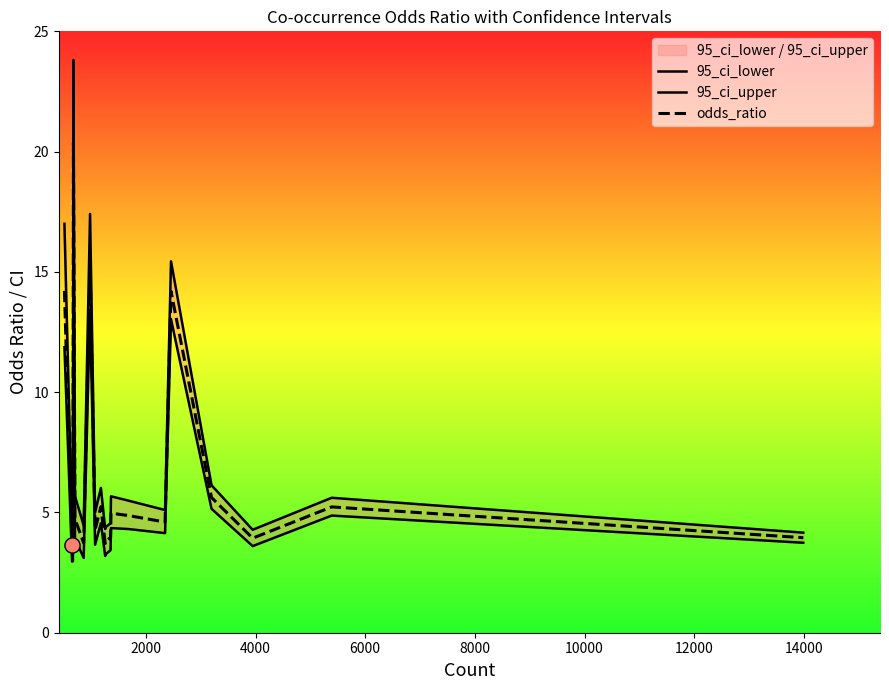

What is the minimum value for odds_ratio?

3.7